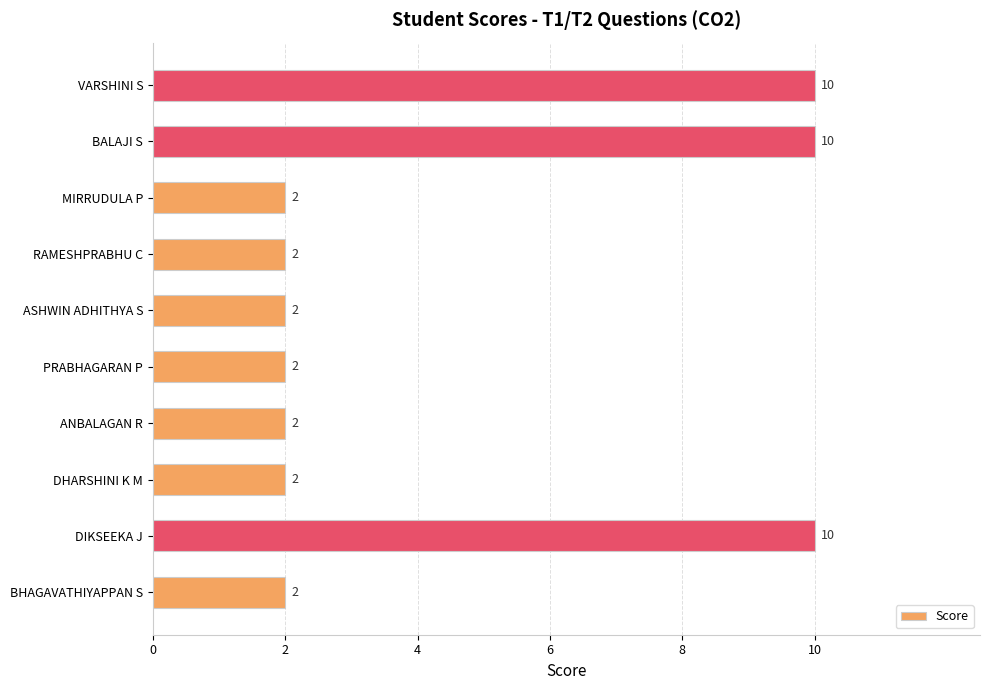

What is the greatest value displayed?

10